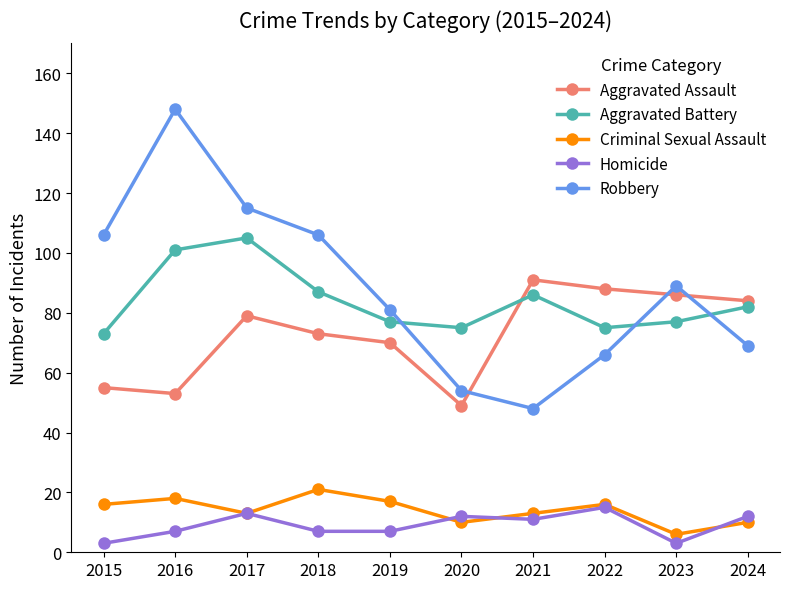

The value of Criminal Sexual Assault at 2018 is 21. True or false?

True